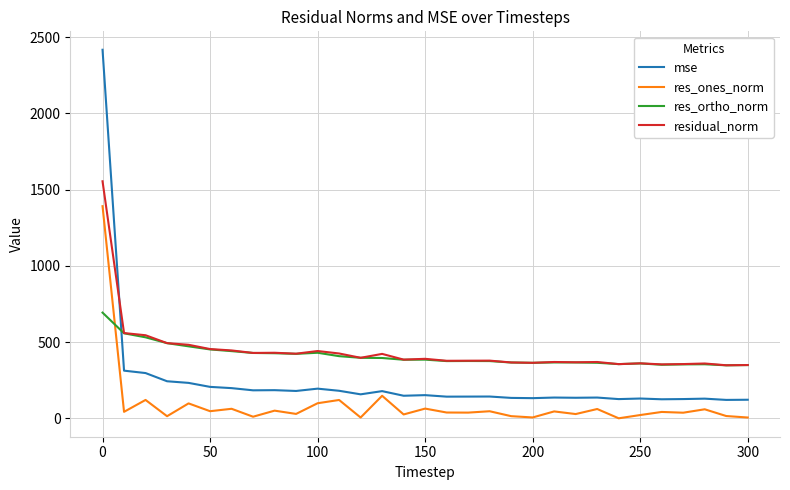

Rank the series by their maximum value, from lowest to highest.

res_ortho_norm, res_ones_norm, residual_norm, mse